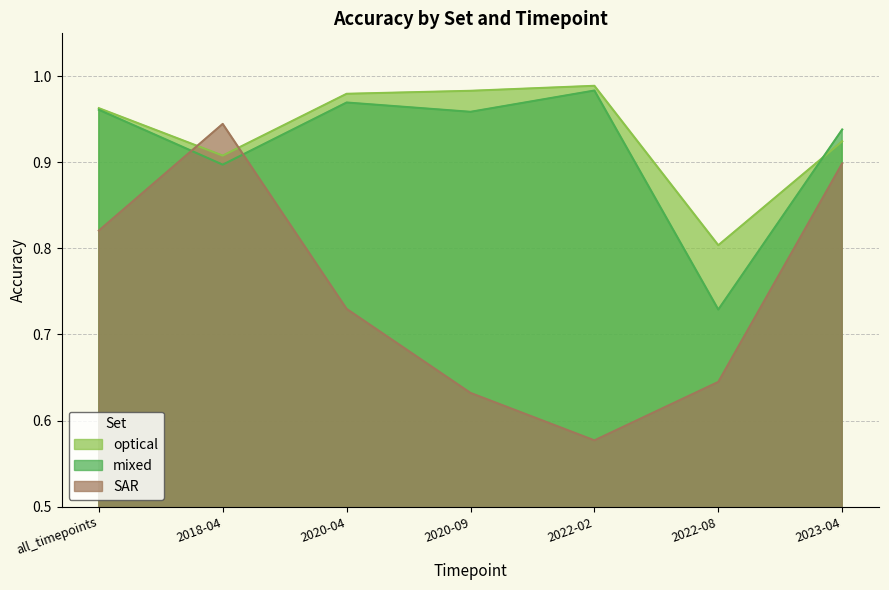

Count the number of data series in this chart.

3